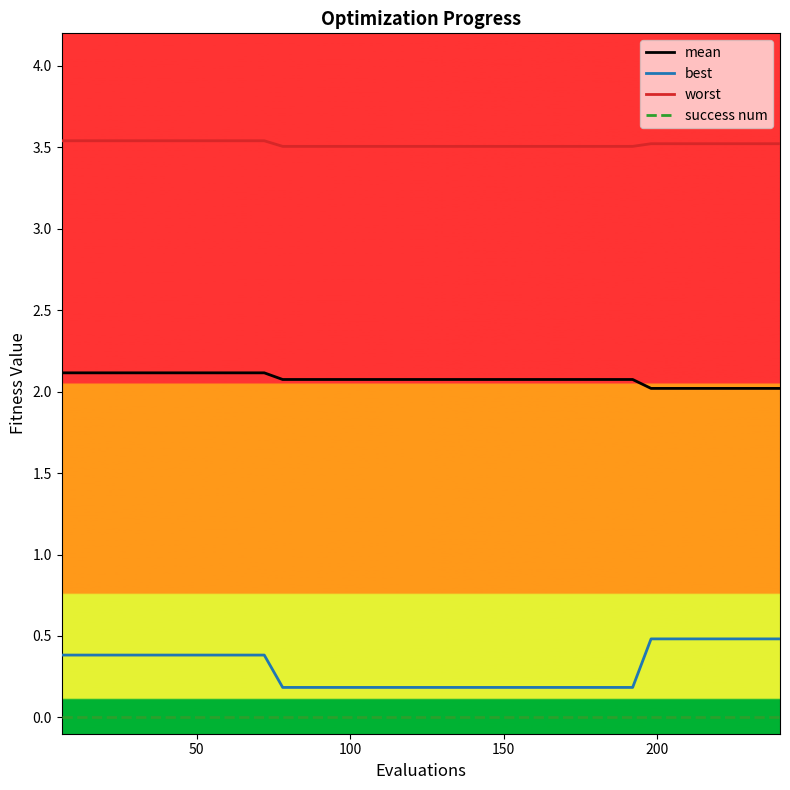

List the series in order of their peak value, highest first.

worst, mean, best, success num